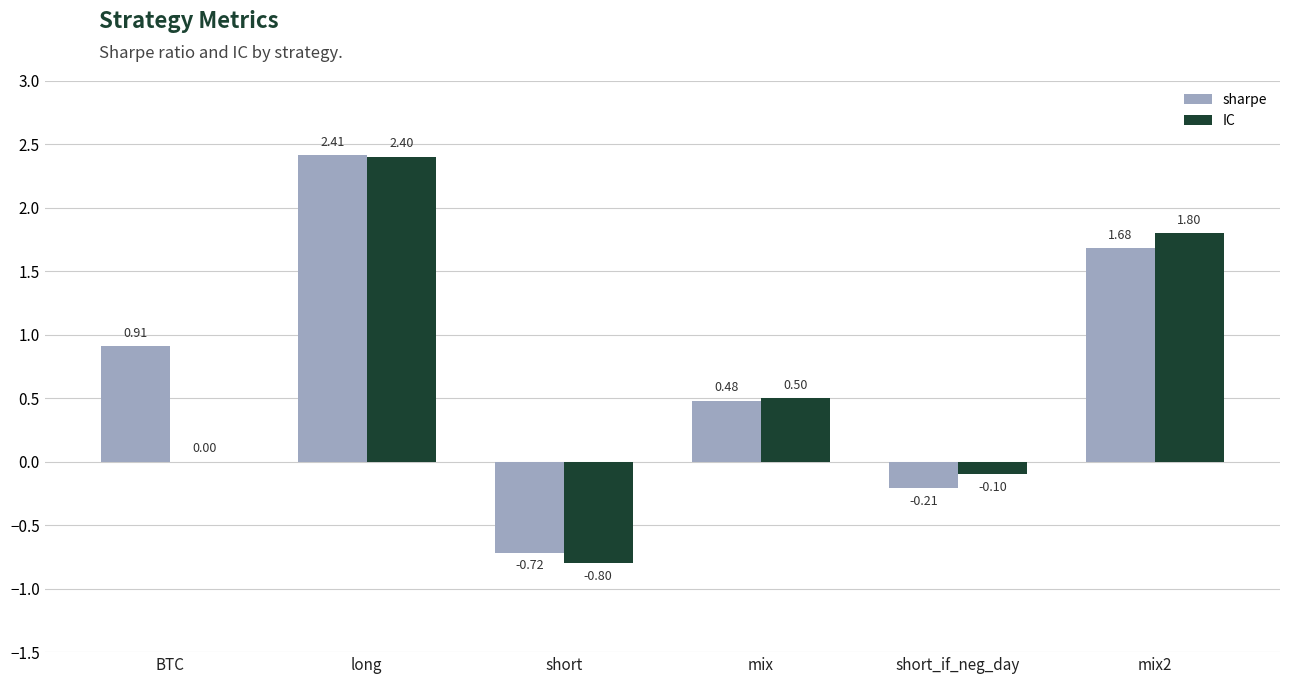

Which series changed the most between BTC and long?

IC